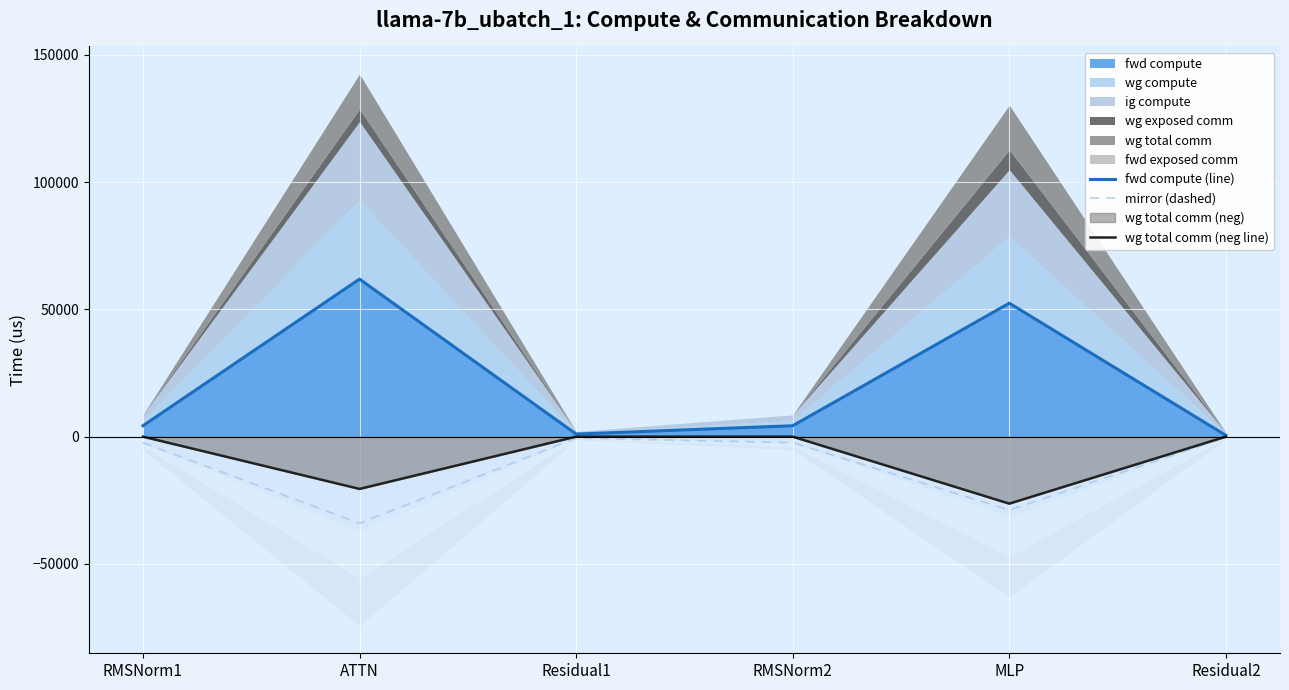

Which has a higher value, RMSNorm2 or ATTN?

ATTN